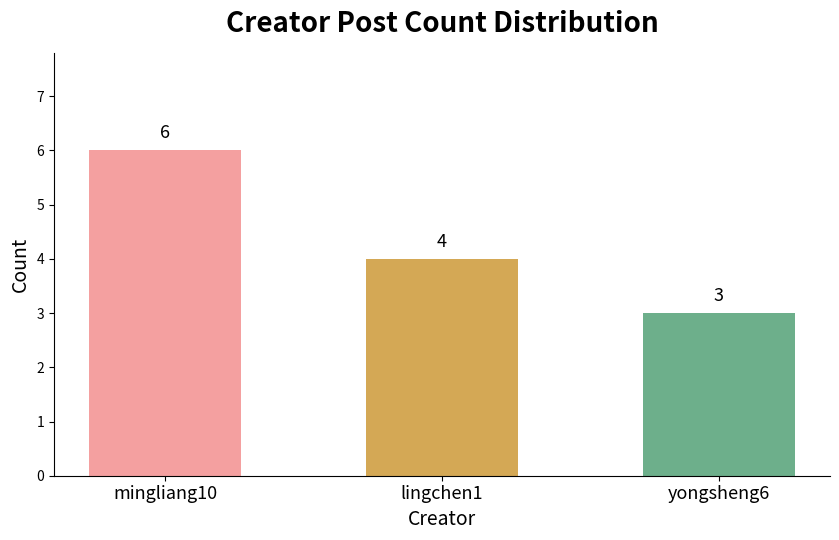

How many bars are there in total?

3